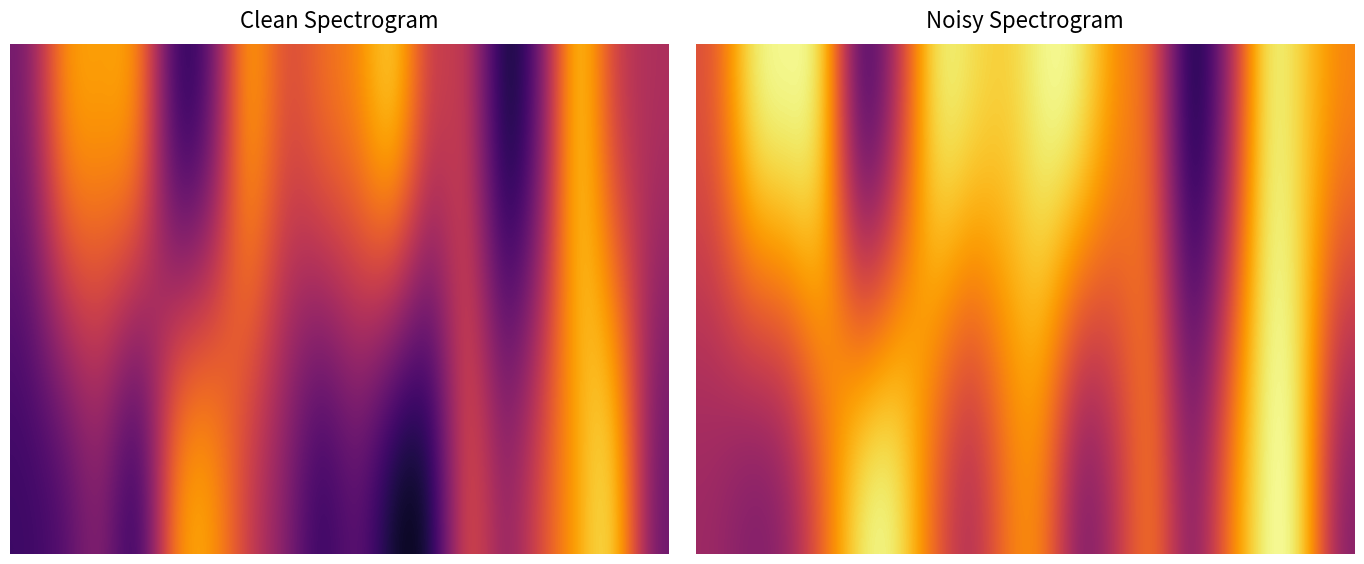

How many series are shown in this chart?

2